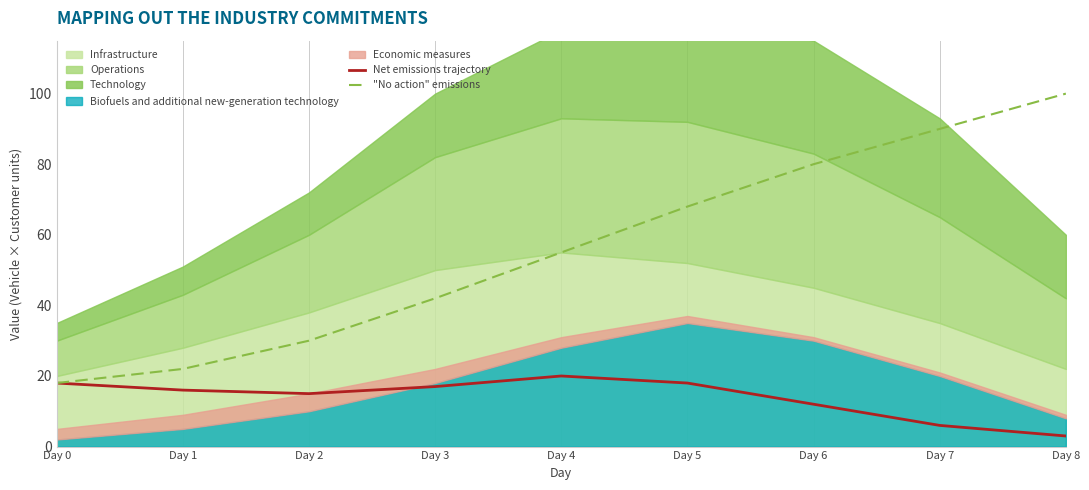

The value of Net emissions trajectory at Day 6 is 12. True or false?

True